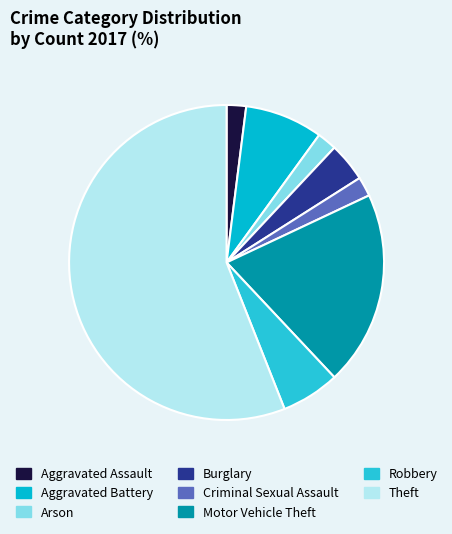

Between Burglary and Aggravated Battery, which is larger?

Aggravated Battery